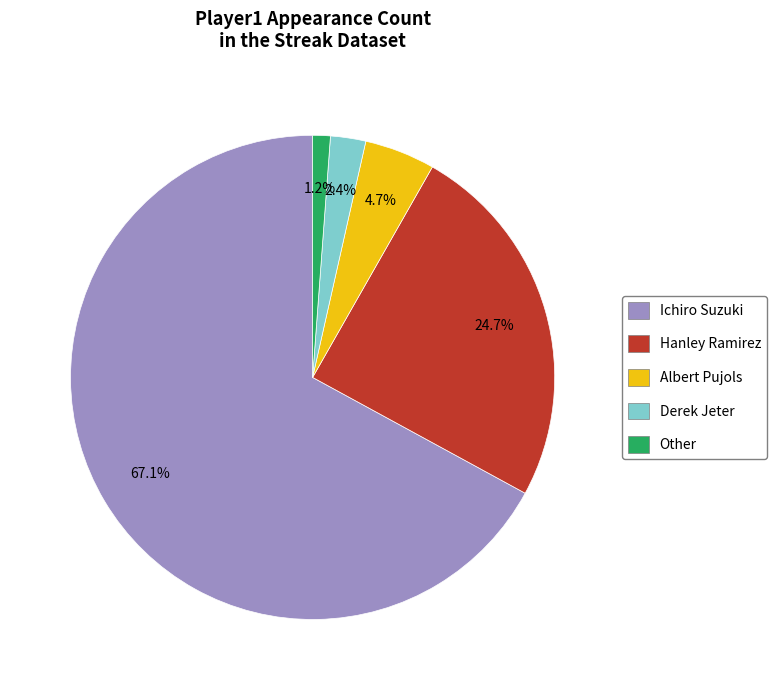

To the nearest percent, what is the difference between the Other and Derek Jeter slice percentages?

1%